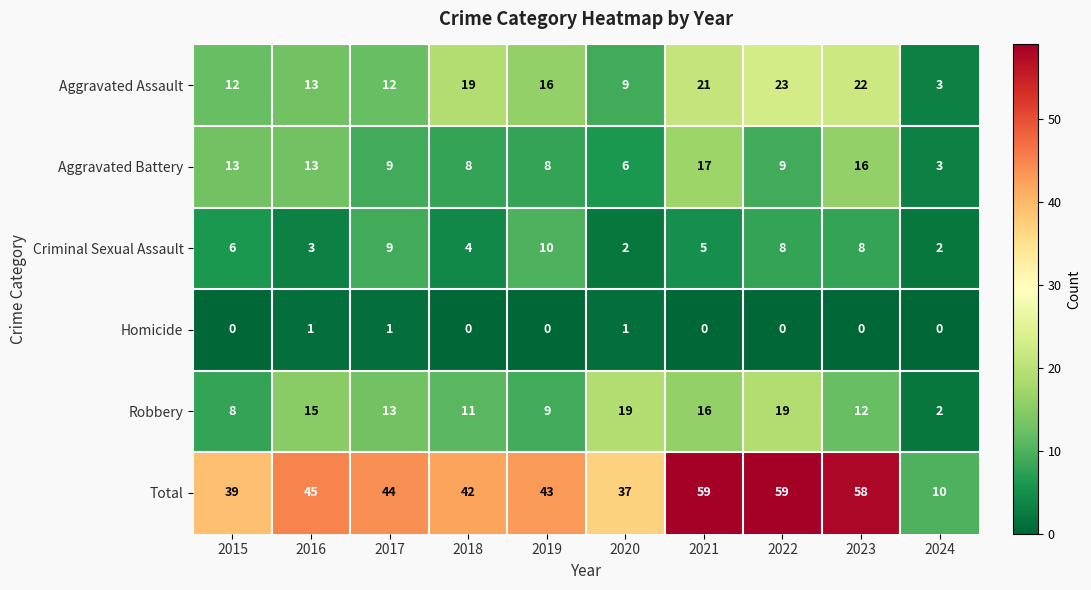

At 2015, list the series in order from largest to smallest.

Total, Aggravated Battery, Aggravated Assault, Robbery, Criminal Sexual Assault, Homicide